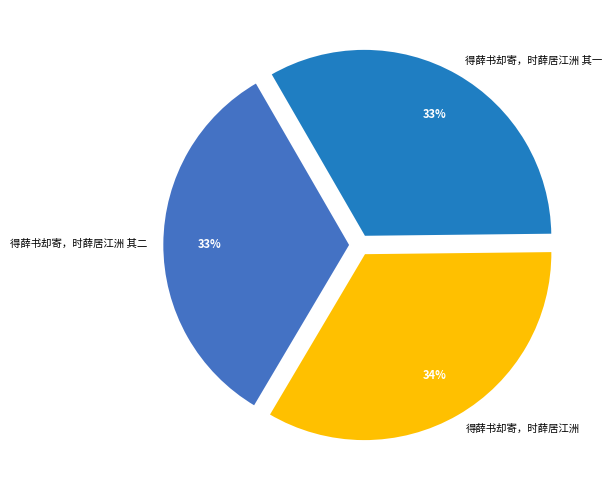

To the nearest percent, what is the combined percentage of 得薛书却寄，时薛居江洲 其二 and 得薛书却寄，时薛居江洲 其一?

66%